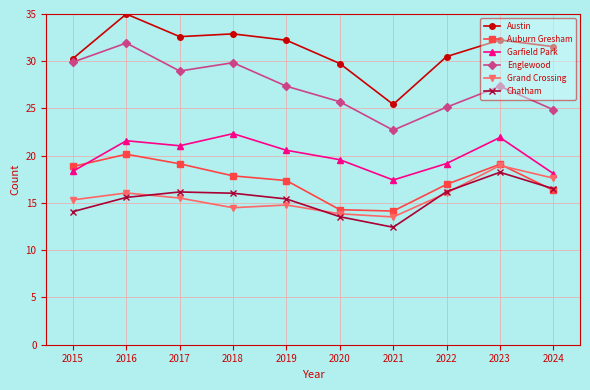

Is it true that Austin equals 25.4 at 2021?

True